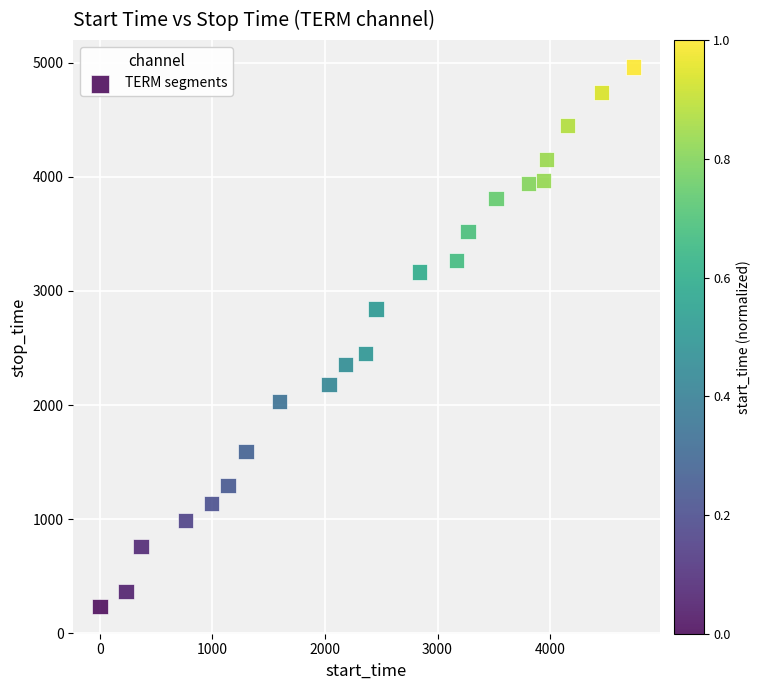

What Y value in the scatter plot is closest to 2597?

2452